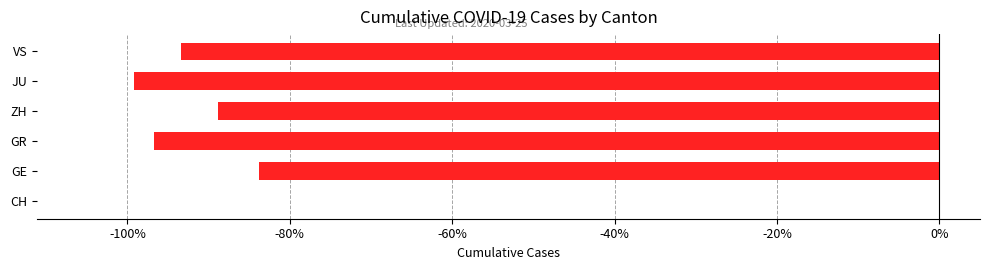

Are the bars grouped side by side (vs. stacked)?

No